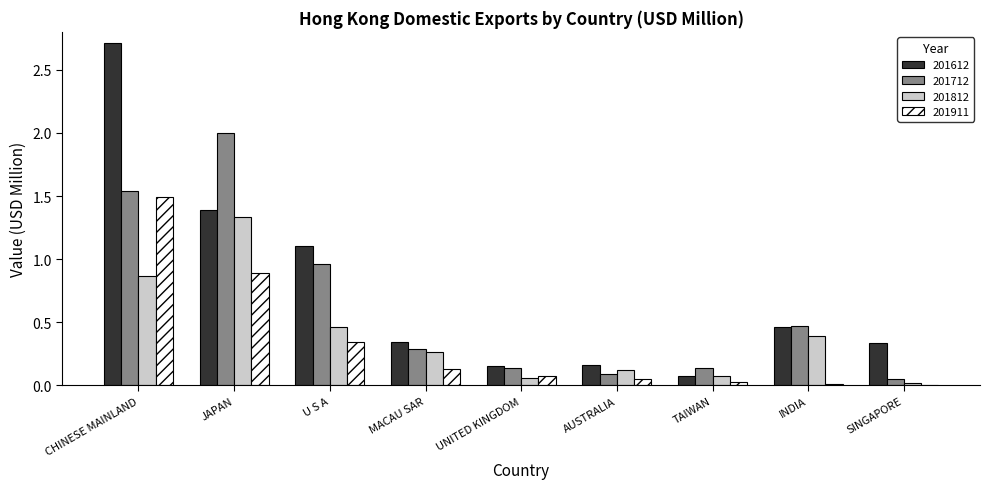

At which label does 201712 reach its peak?

JAPAN